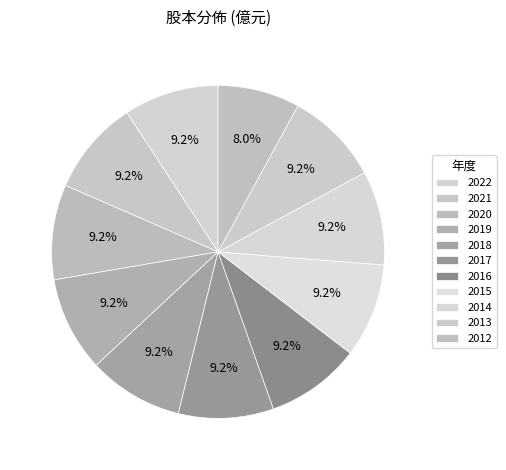

What percentage do 2020 and 2014 together represent?

18.4%